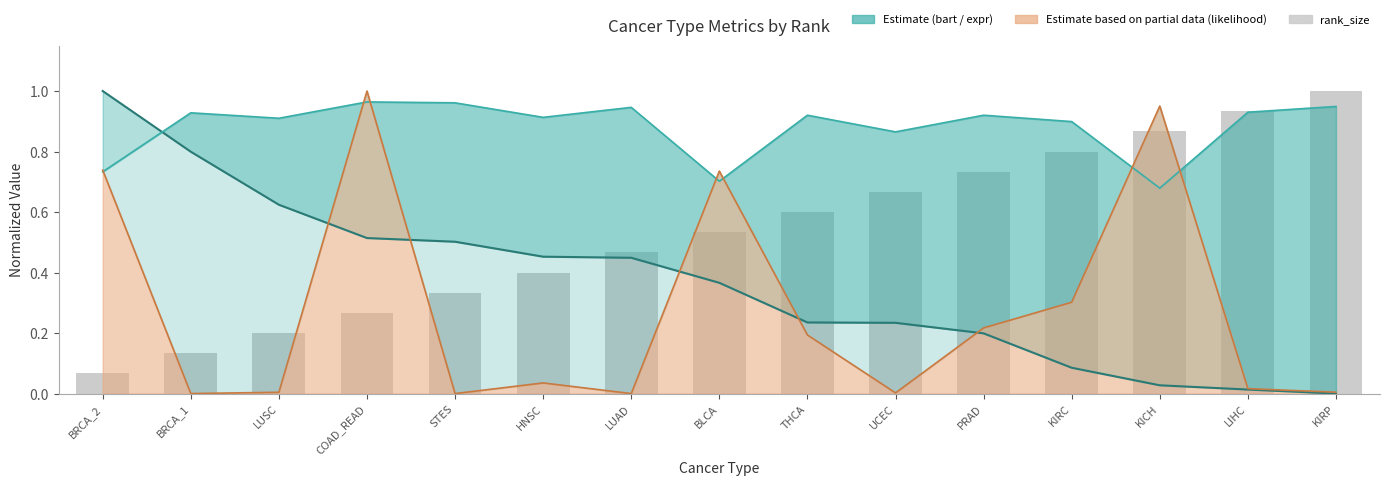

Reading left to right, extract all data points from this chart.

expr (normalized): 1.0	0.8	0.6	0.5	0.5	0.5	0.4	0.4	0.2	0.2	0.2	0.1	0.0	0.0	0.0
bart: 0.7	0.9	0.9	1.0	1.0	0.9	0.9	0.7	0.9	0.9	0.9	0.9	0.7	0.9	0.9
rank_size: 0.1	0.1	0.2	0.3	0.3	0.4	0.5	0.5	0.6	0.7	0.7	0.8	0.9	0.9	1.0